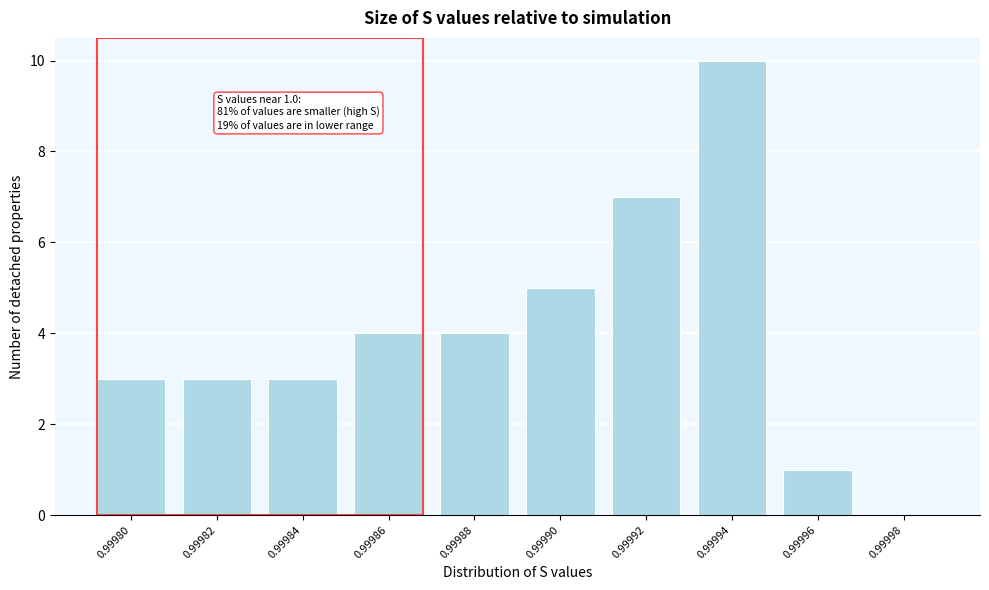

Reading left to right, what are all the values shown in this chart?

0.99980=3	0.99982=3	0.99984=3	0.99986=4	0.99988=4	0.99990=5	0.99992=7	0.99994=10	0.99996=1	0.99998=0